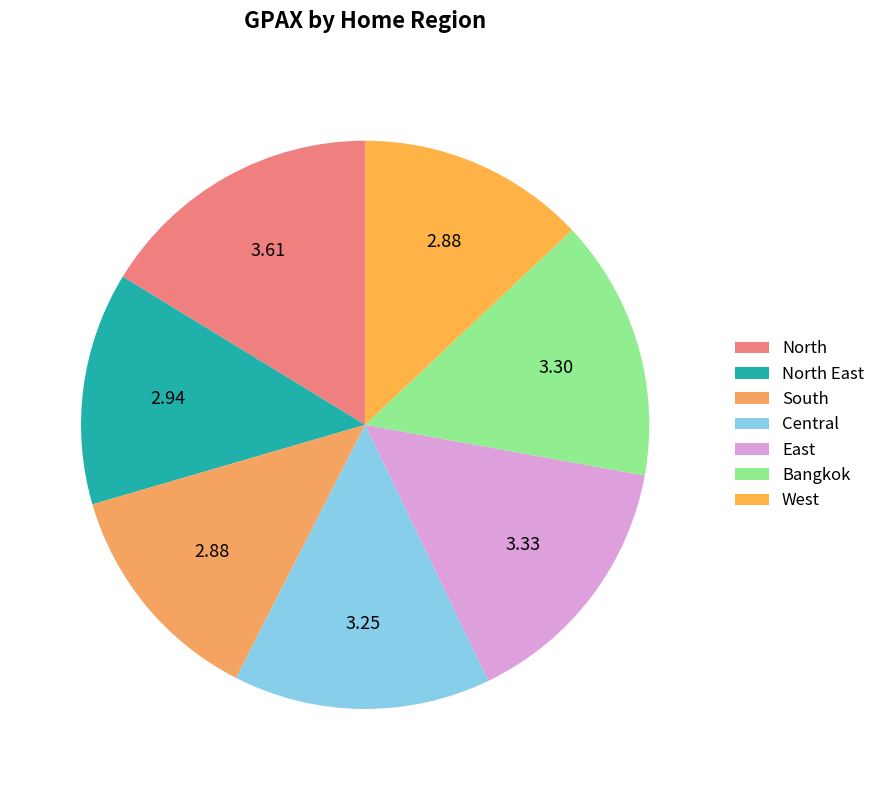

What percentage is the West slice, to the nearest percent?

13%